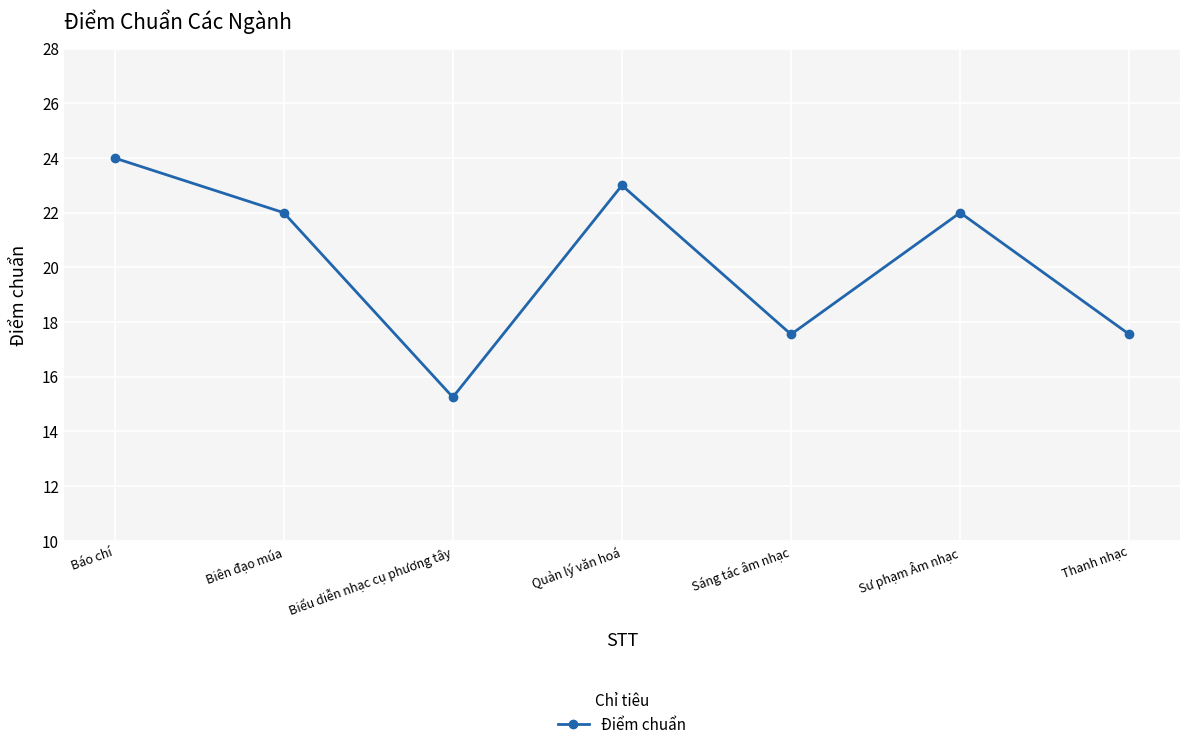

What value does the data have at Sư phạm Âm nhạc?

22.0